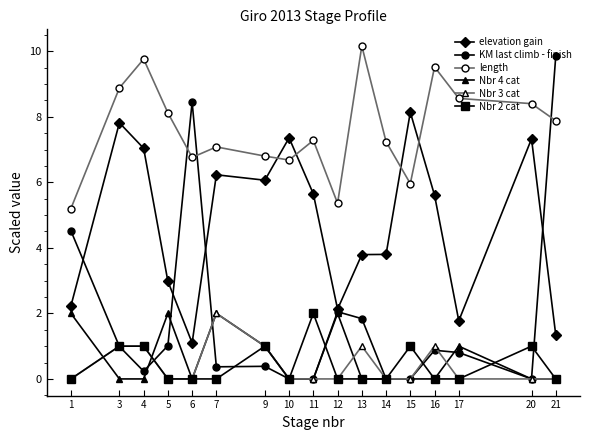

Which series changed the most between 7 and 16?

length